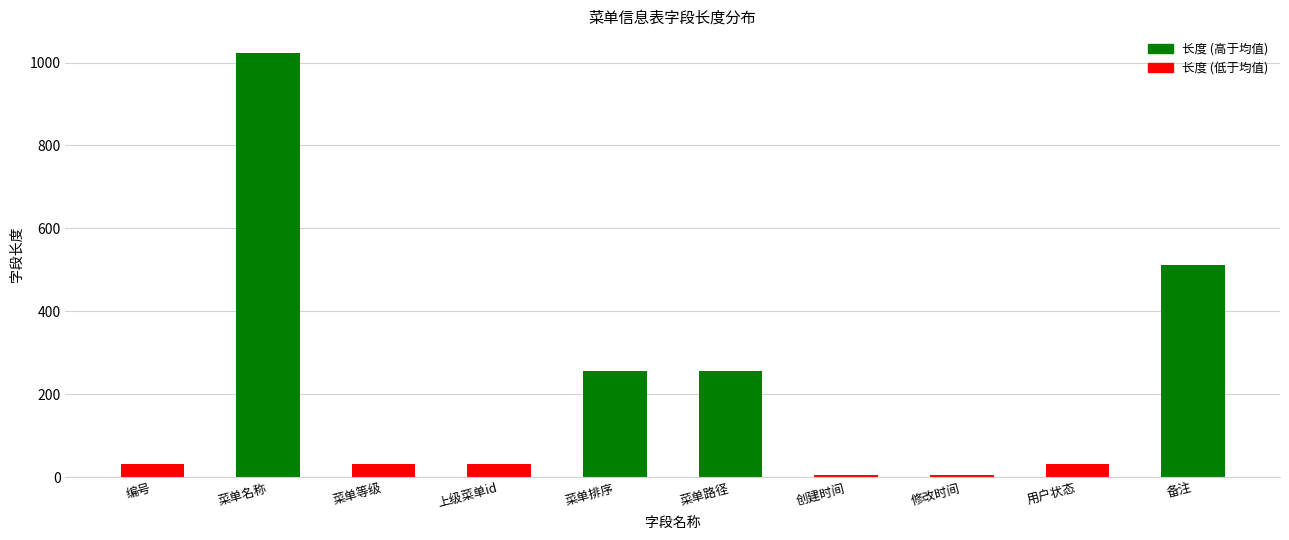

What is the label of the 9th bar from the left?

用户状态